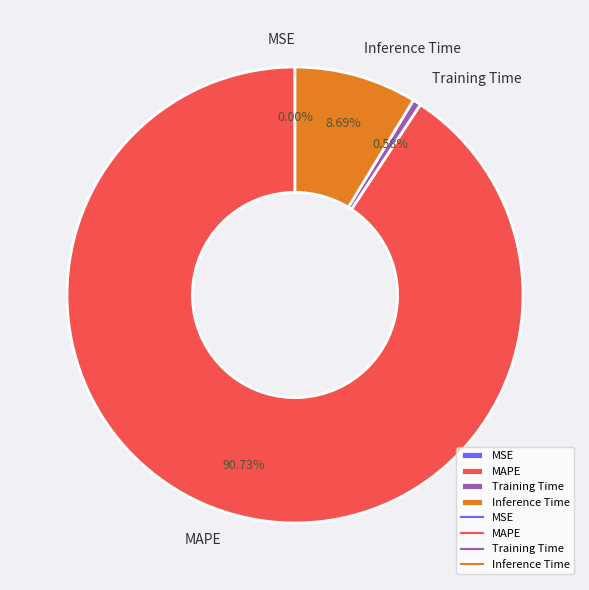

What is the largest slice in the pie chart?

MAPE